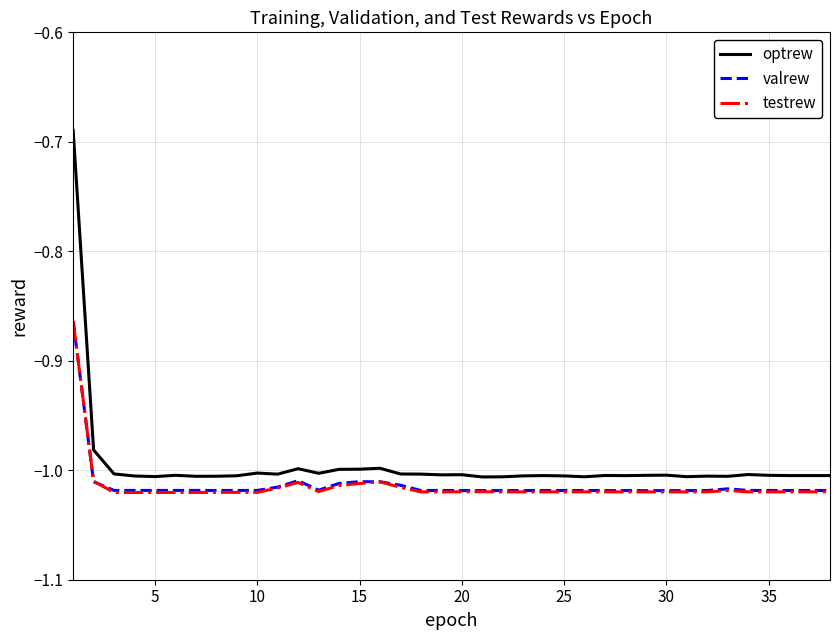

Does the chart have visible grid lines?

Yes